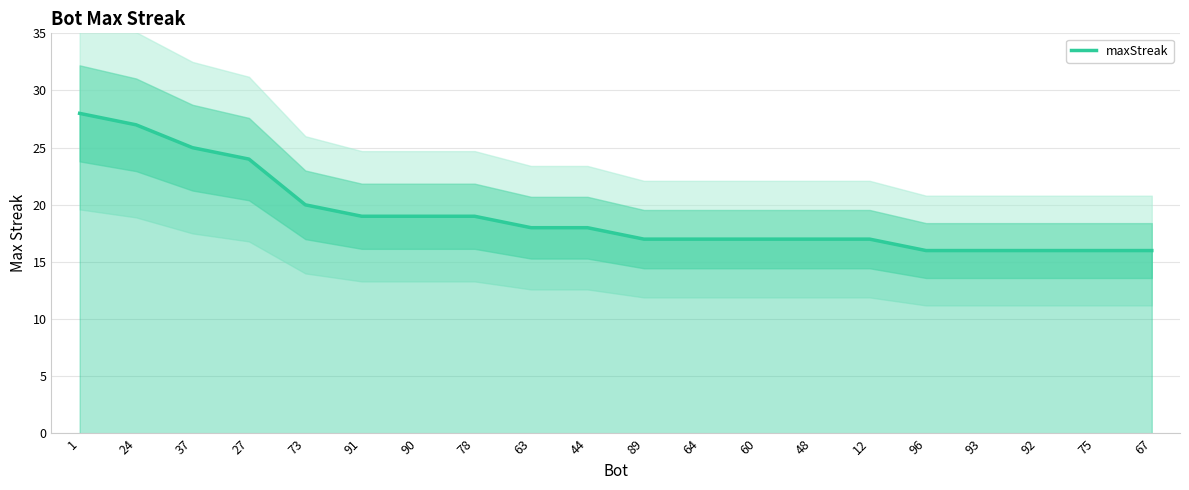

Where does the data first go above 18?

1